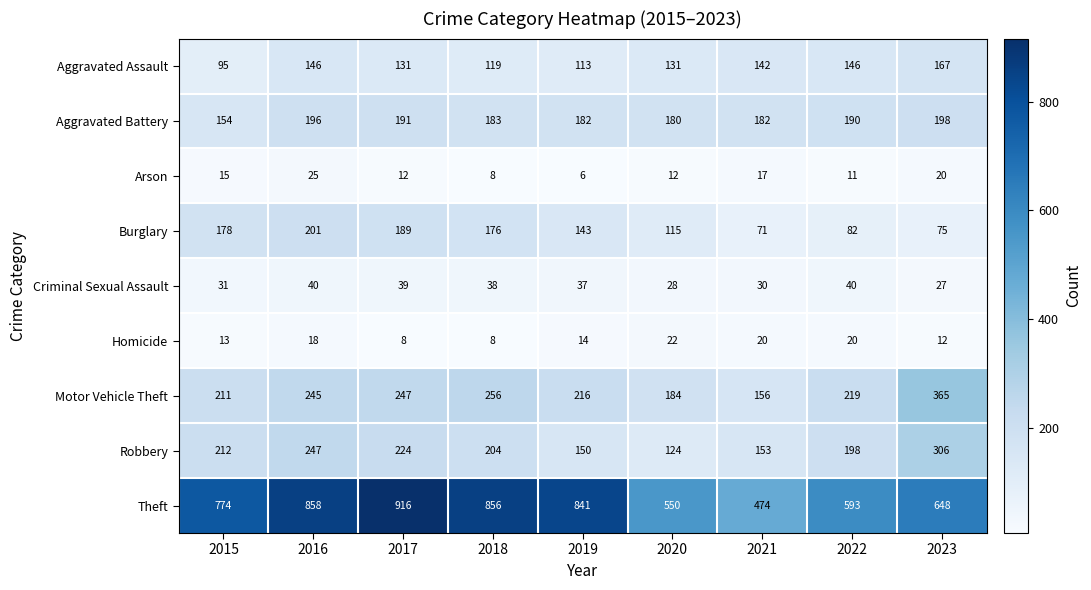

What is the difference between the highest and lowest values at 2015?

761